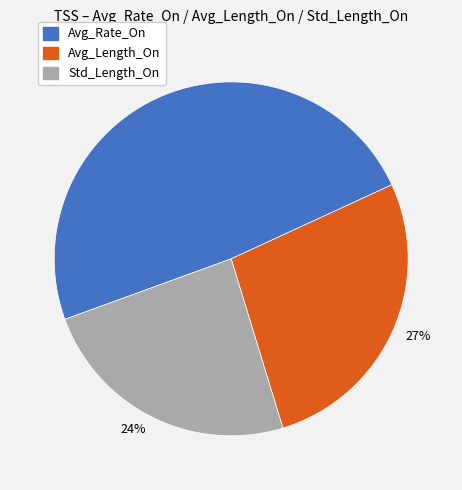

Rank the categories by value from highest to lowest.

49%, 27%, 24%